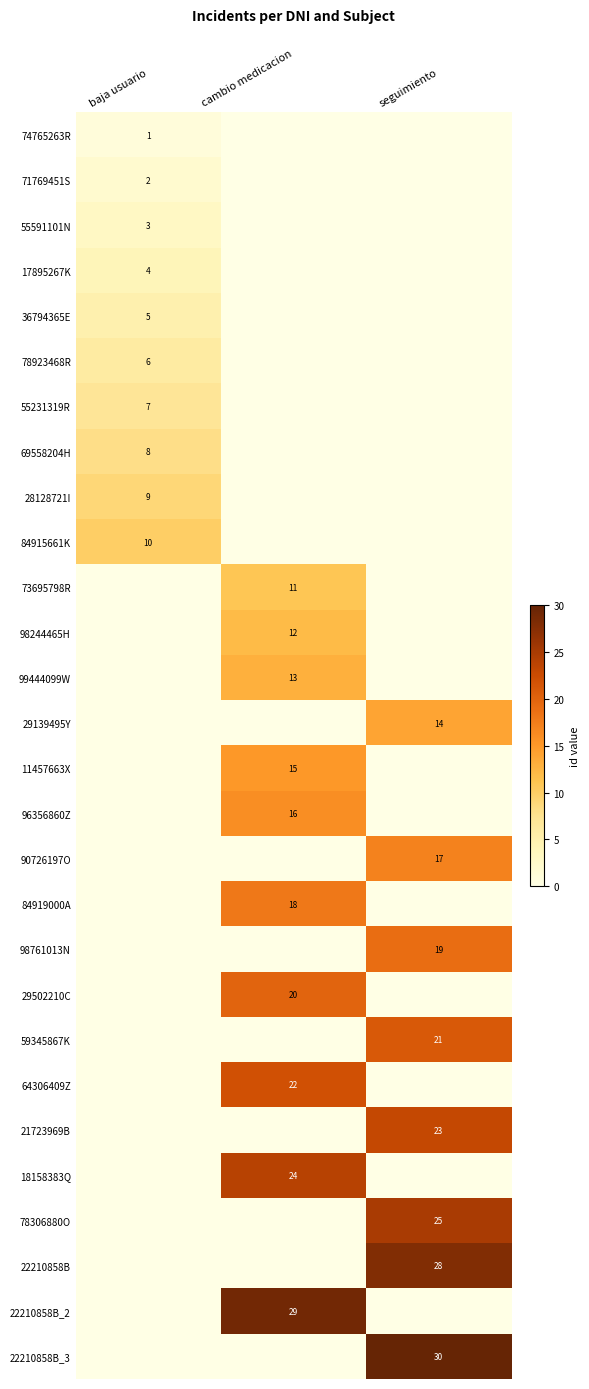

What is the total value across all series at seguimiento?

177